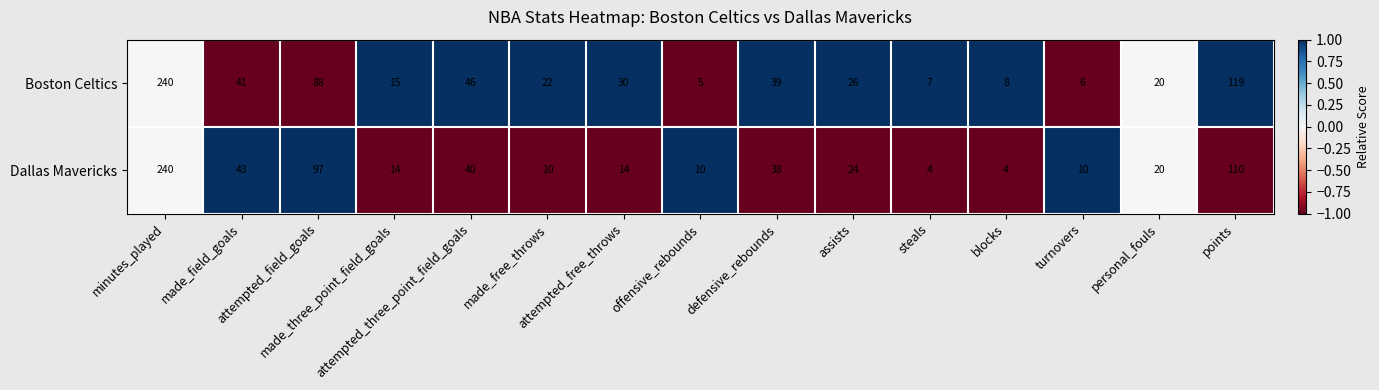

Which series has the largest total across all categories?

Boston Celtics